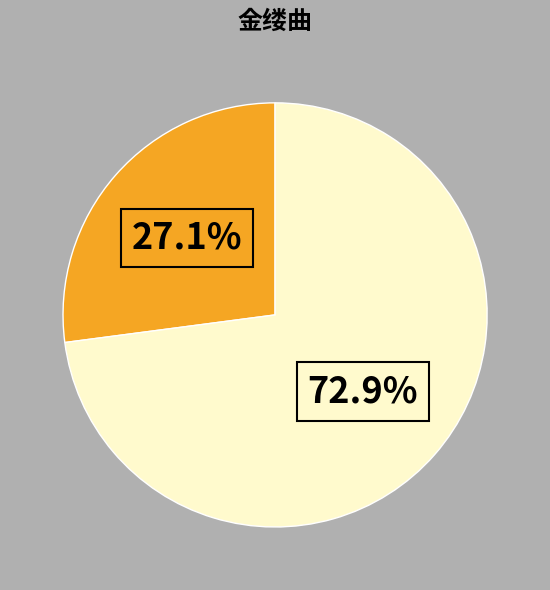

Is there any slice that represents more than half of the pie?

Yes